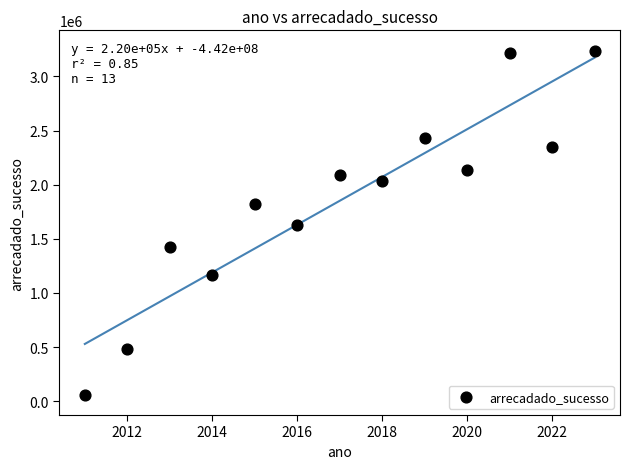

What is the range of Y values (max minus min)?

3175309.6